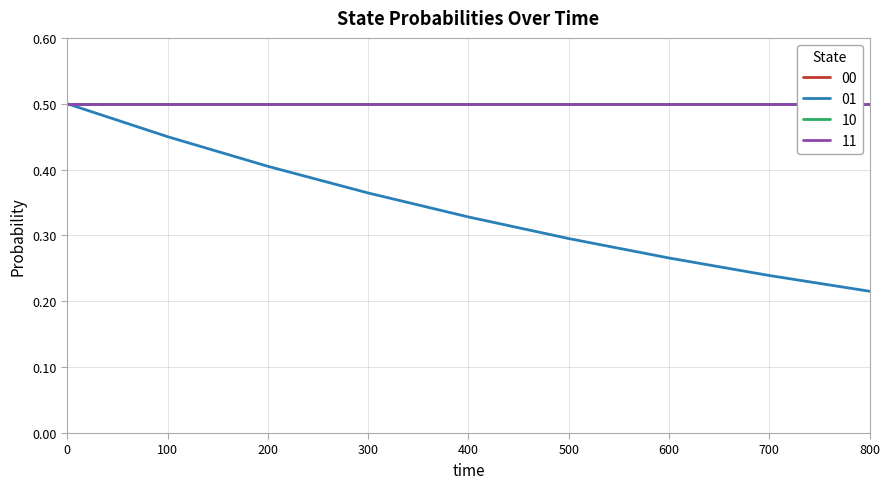

Does the chart have visible grid lines?

Yes